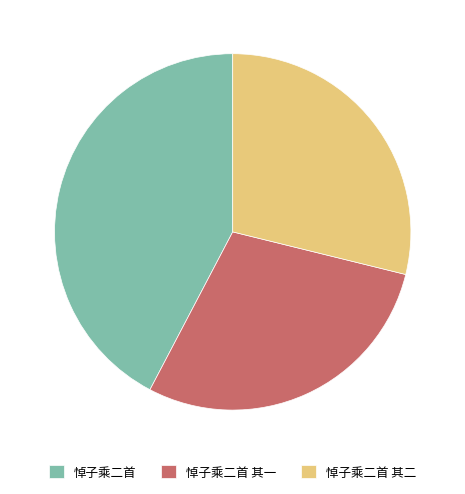

Is it true that 悼子乘二首 其一 is 29% of the pie?

True